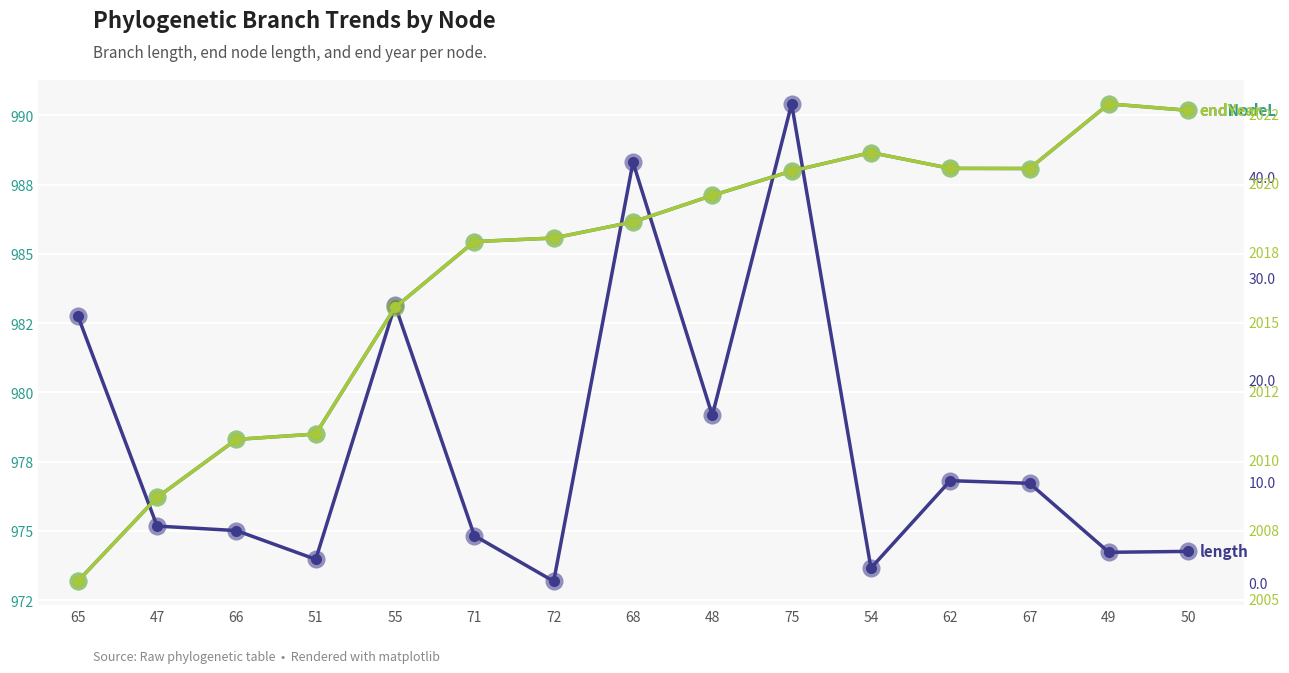

What are all the series names shown in the legend?

endNodeL, length, endYear